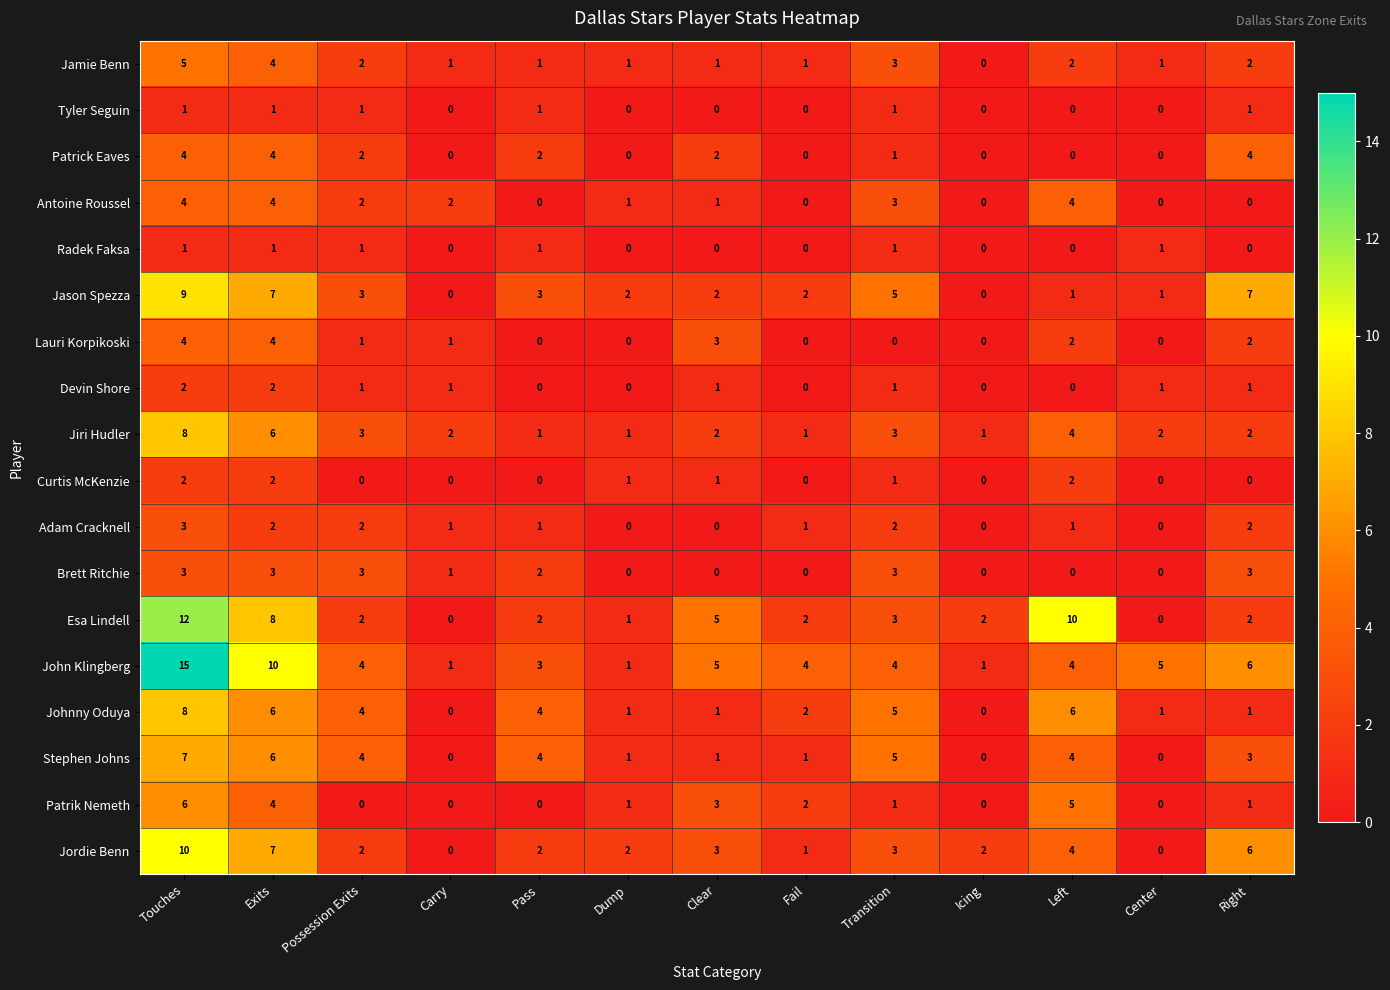

What is the highest value of the Jason Spezza series?

9